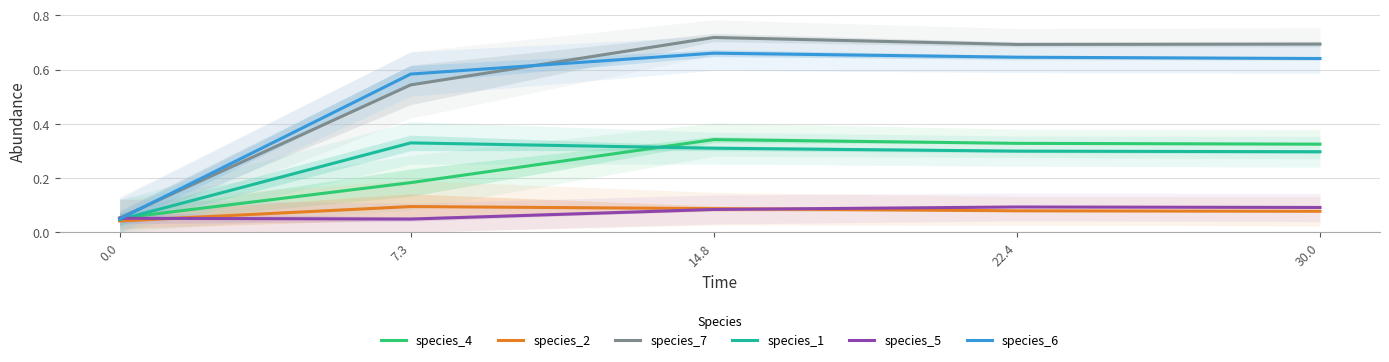

Reading right to left, list all the values displayed in this chart.

species_4: 30.0=0.3	22.4=0.3	14.8=0.3	7.3=0.2	0.0=0.1
species_2: 30.0=0.1	22.4=0.1	14.8=0.1	7.3=0.1	0.0=0.0
species_7: 30.0=0.7	22.4=0.7	14.8=0.7	7.3=0.5	0.0=0.1
species_1: 30.0=0.3	22.4=0.3	14.8=0.3	7.3=0.3	0.0=0.0
species_5: 30.0=0.1	22.4=0.1	14.8=0.1	7.3=0.0	0.0=0.1
species_6: 30.0=0.6	22.4=0.6	14.8=0.7	7.3=0.6	0.0=0.0